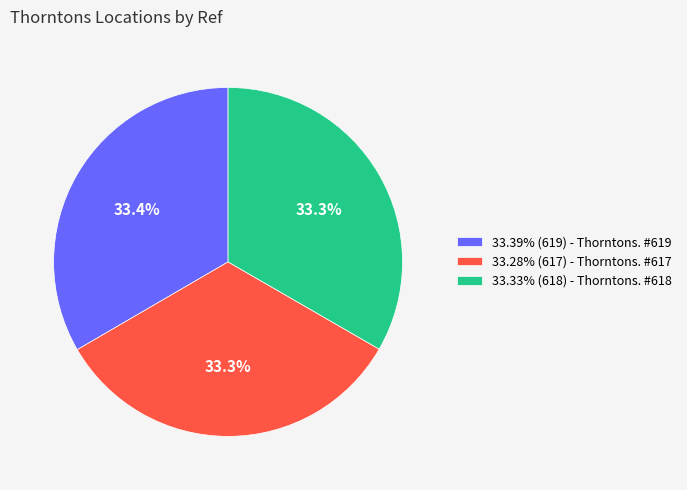

Is there a majority slice in this chart?

No